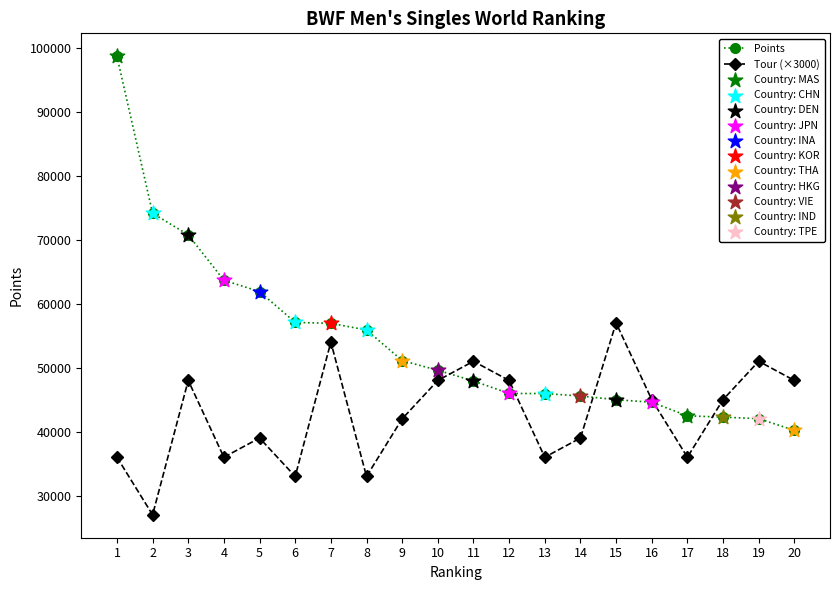

Which series has the largest range (max minus min)?

Points